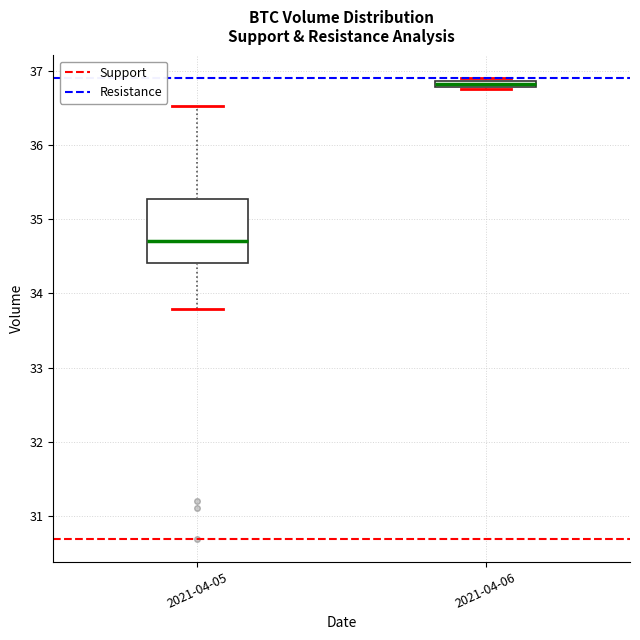

Comparing the boxes themselves (not the whiskers), which one is the tallest?

2021-04-05